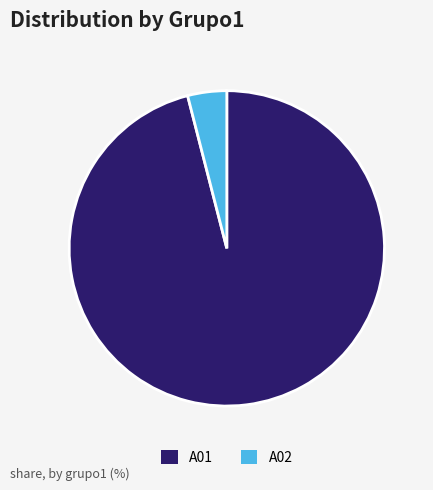

Which has a higher value, A01 or A02?

A01